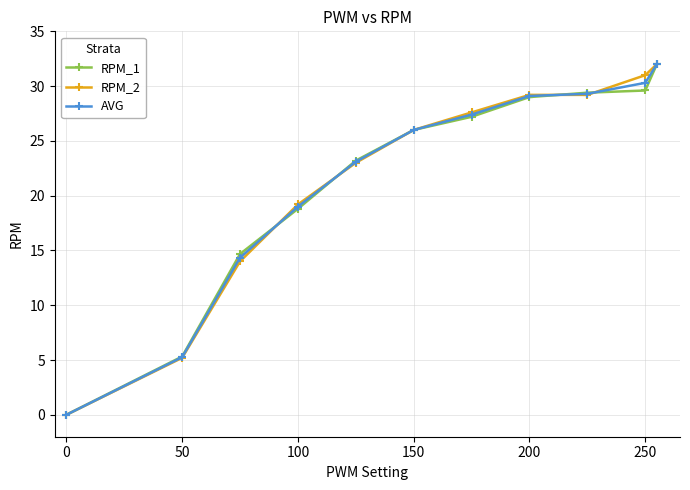

At how many categories does at least one series exceed 24?

6